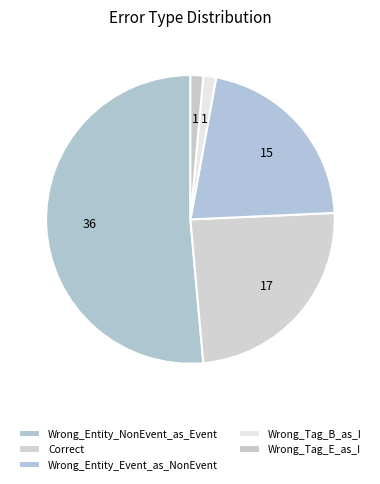

What is the total percentage of Correct and Wrong_Entity_NonEvent_as_Event?

75.7%